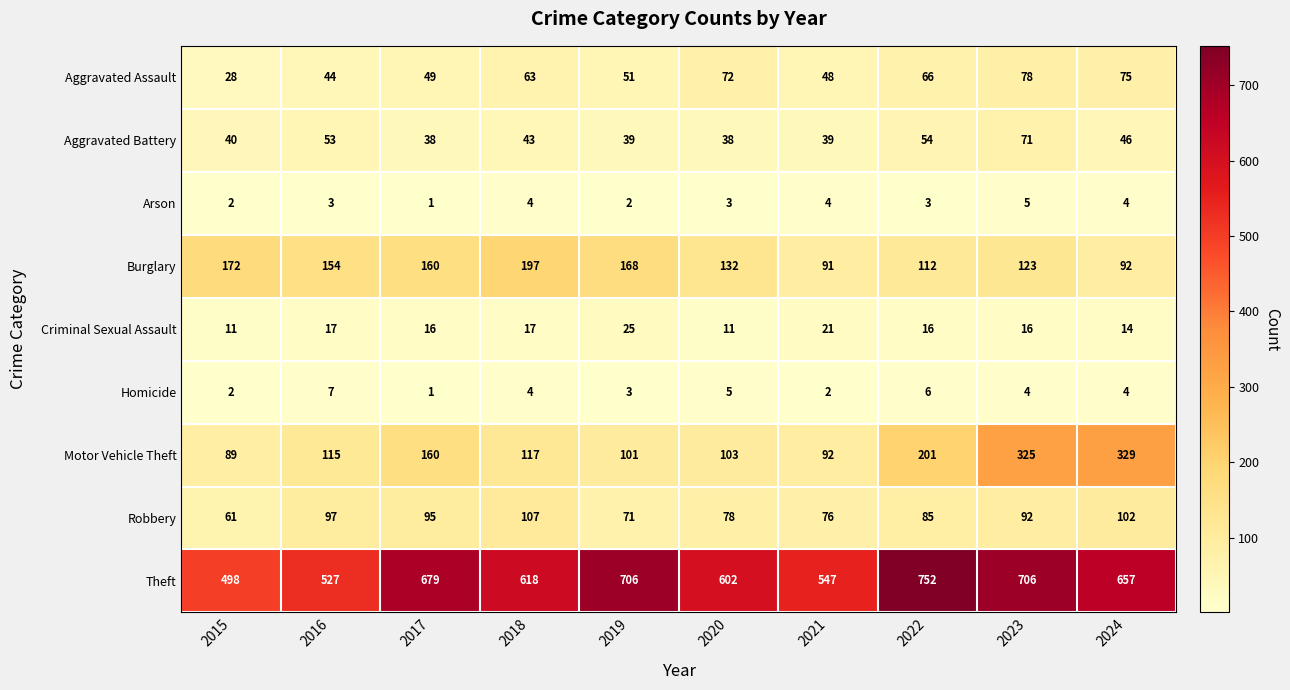

What is the sum of all Arson values?

31